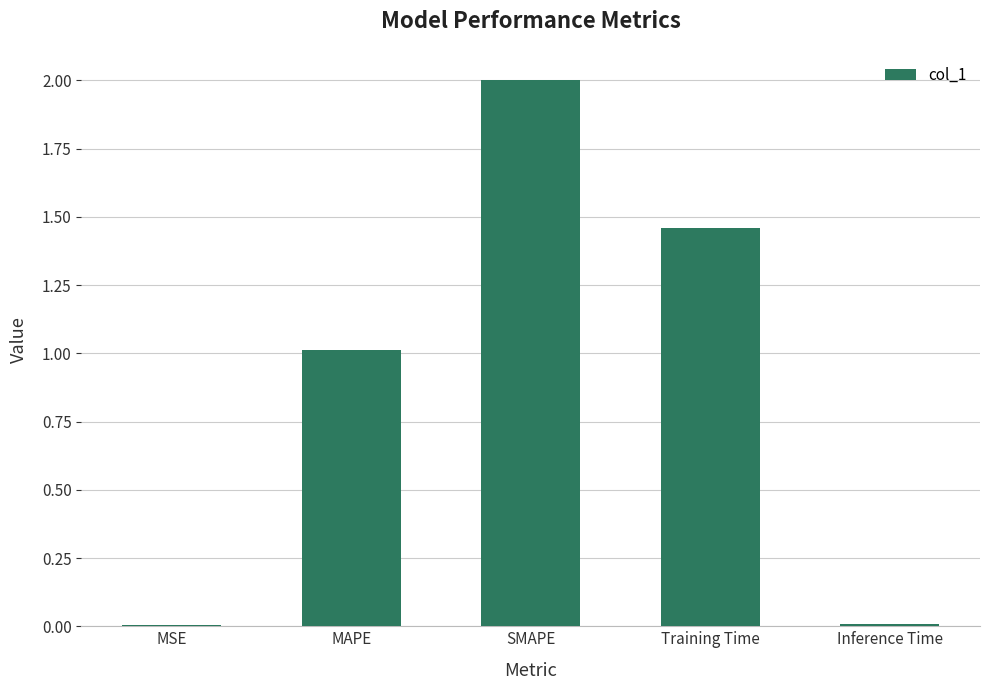

Read the value at SMAPE.

2.0